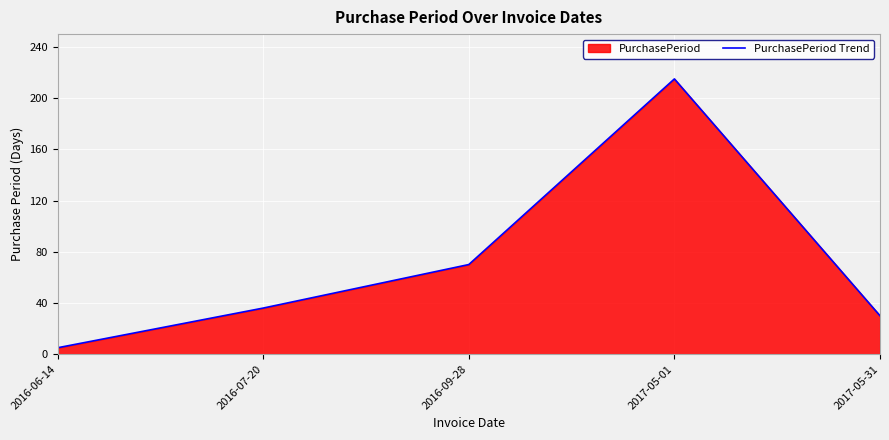

What is the maximum value shown in the chart?

215